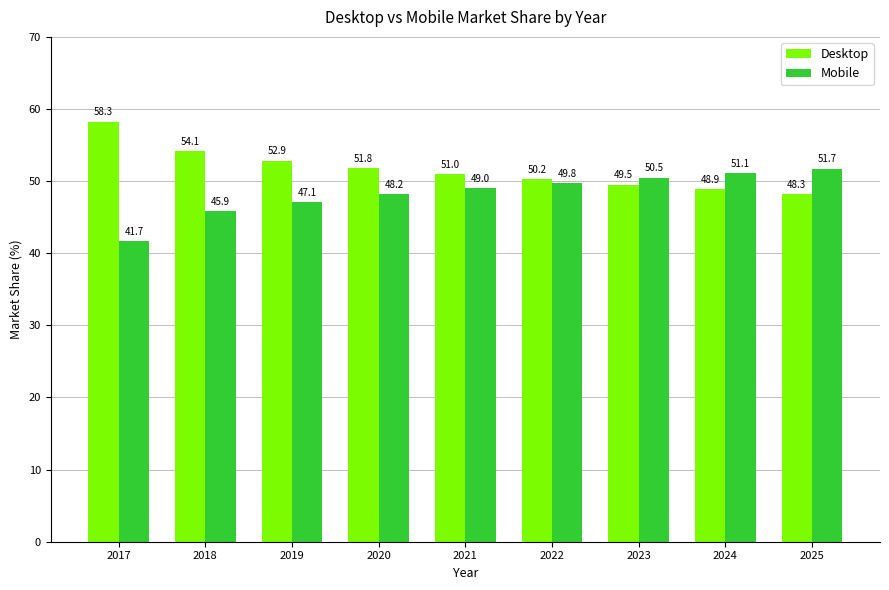

How many bars are there in total?

18